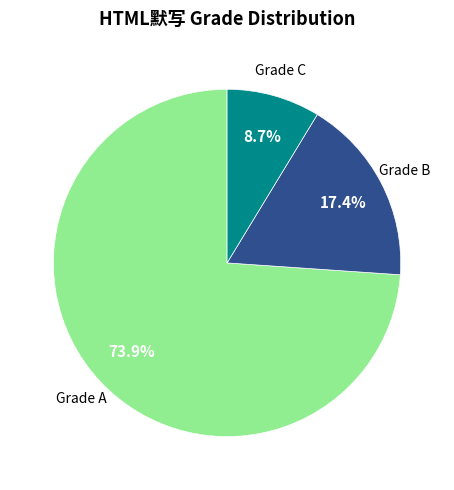

Is there a majority slice in this chart?

Yes